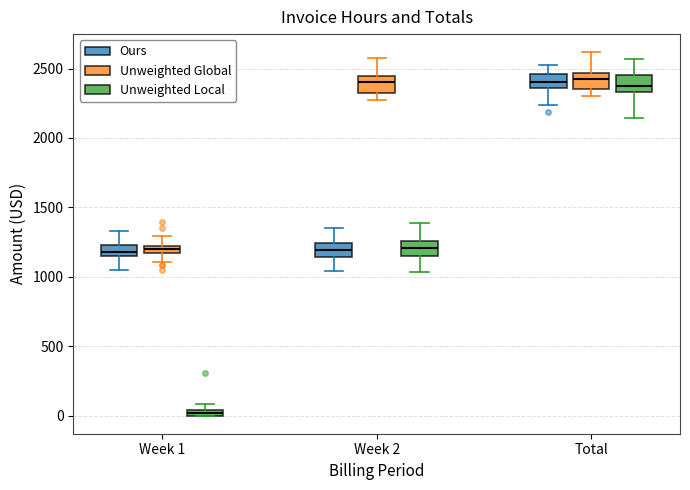

Where does the median line of the box for Total (Unweighted Global) sit on the y-axis? The values are not printed on the chart, so give them approximately, as read against the axis.

2400